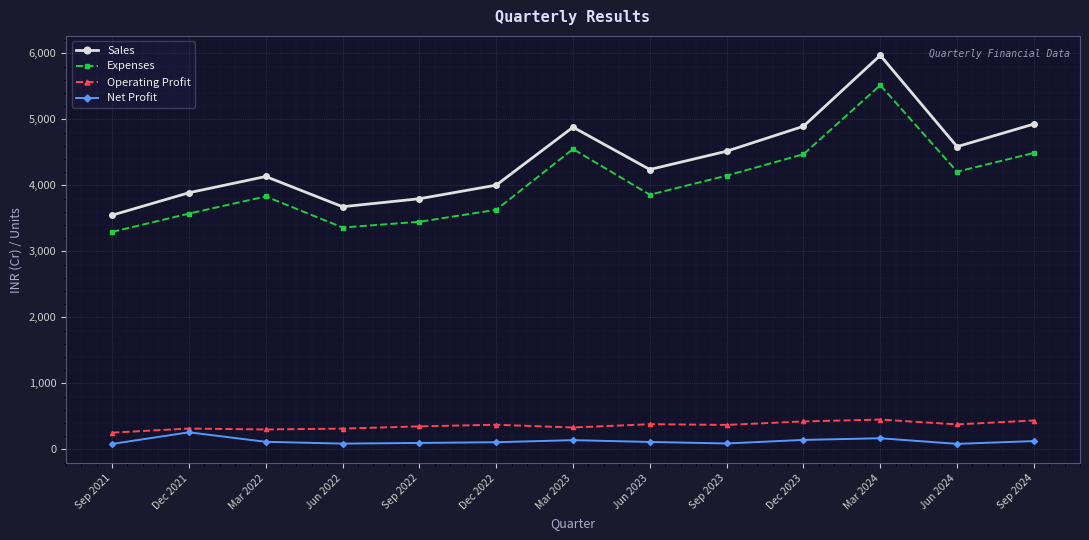

Does the chart have visible grid lines?

Yes